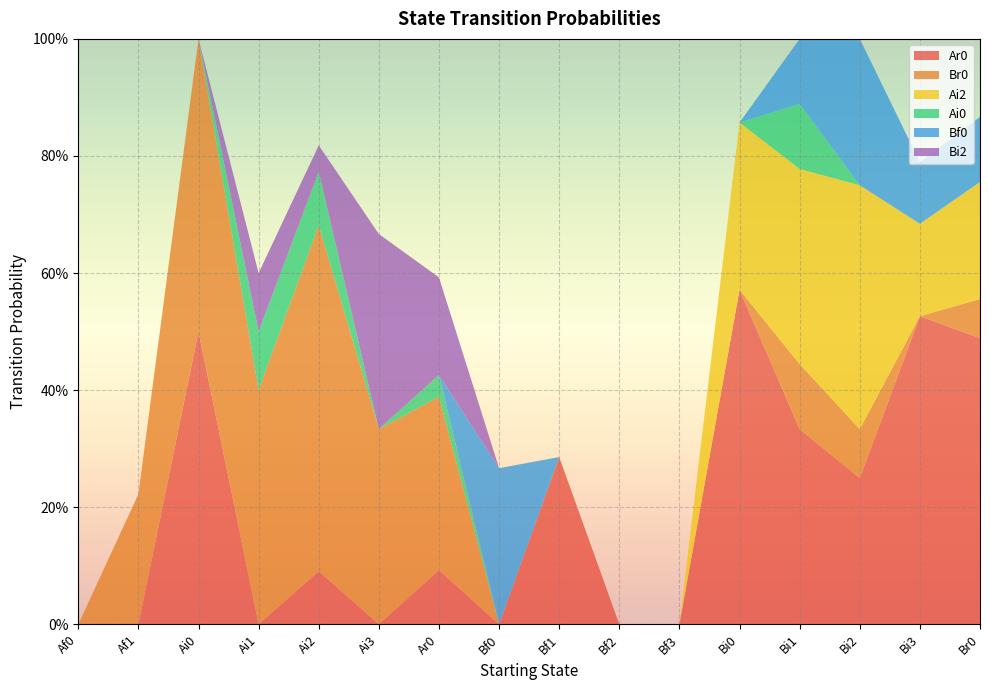

Reading left to right, transcribe all the data shown in this chart.

Ar0: Af0=0.0	Af1=0.0	Ai0=0.5	Ai1=0.0	Ai2=0.1	Ai3=0.0	Ar0=0.1	Bf0=0.0	Bf1=0.3	Bf2=0.0	Bf3=0.0	Bi0=0.6	Bi1=0.3	Bi2=0.2	Bi3=0.5	Br0=0.5
Br0: Af0=0.0	Af1=0.2	Ai0=0.5	Ai1=0.4	Ai2=0.6	Ai3=0.3	Ar0=0.3	Bf0=0.0	Bf1=0.0	Bf2=0.0	Bf3=0.0	Bi0=0.0	Bi1=0.1	Bi2=0.1	Bi3=0.0	Br0=0.1
Ai2: Af0=0.0	Af1=0.0	Ai0=0.0	Ai1=0.0	Ai2=0.0	Ai3=0.0	Ar0=0.0	Bf0=0.0	Bf1=0.0	Bf2=0.0	Bf3=0.0	Bi0=0.3	Bi1=0.3	Bi2=0.4	Bi3=0.2	Br0=0.2
Ai0: Af0=0.0	Af1=0.0	Ai0=0.0	Ai1=0.1	Ai2=0.1	Ai3=0.0	Ar0=0.0	Bf0=0.0	Bf1=0.0	Bf2=0.0	Bf3=0.0	Bi0=0.0	Bi1=0.1	Bi2=0.0	Bi3=0.0	Br0=0.0
Bf0: Af0=0.0	Af1=0.0	Ai0=0.0	Ai1=0.0	Ai2=0.0	Ai3=0.0	Ar0=0.0	Bf0=0.3	Bf1=0.0	Bf2=0.0	Bf3=0.0	Bi0=0.0	Bi1=0.1	Bi2=0.2	Bi3=0.1	Br0=0.1
Bi2: Af0=0.0	Af1=0.0	Ai0=0.0	Ai1=0.1	Ai2=0.0	Ai3=0.3	Ar0=0.2	Bf0=0.0	Bf1=0.0	Bf2=0.0	Bf3=0.0	Bi0=0.0	Bi1=0.0	Bi2=0.0	Bi3=0.0	Br0=0.0